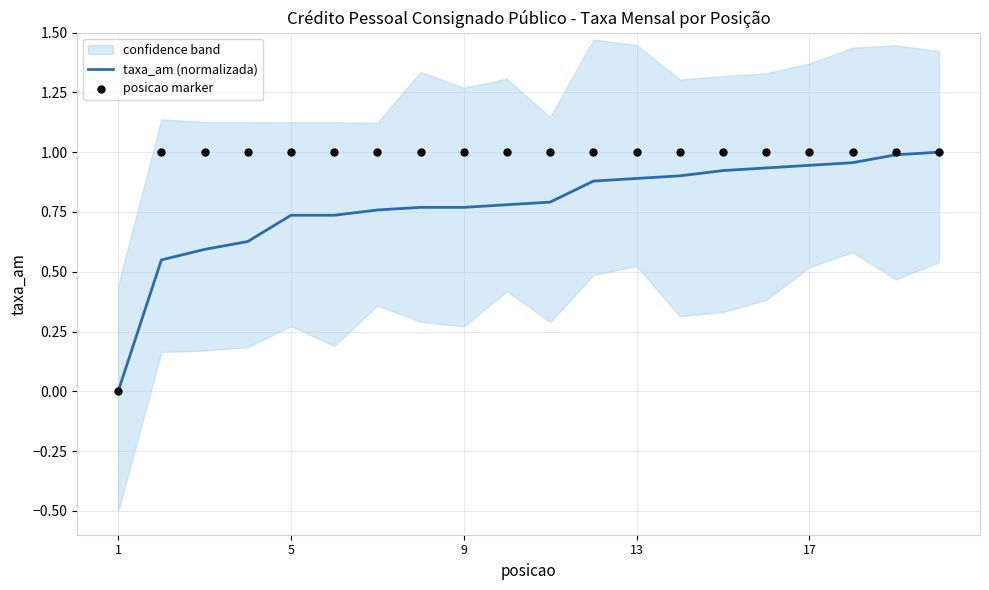

Which series reaches the minimum Y coordinate?

taxa_am (normalizada)